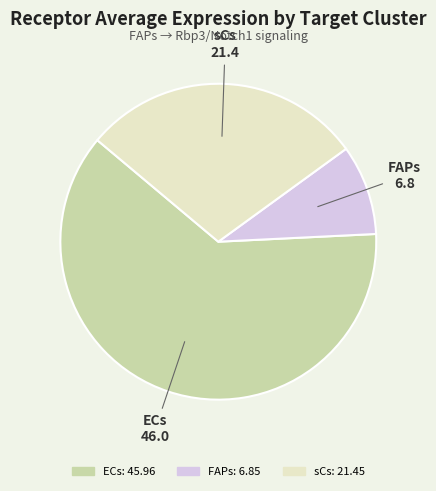

Combined, do FAPs and ECs account for over 50%?

Yes